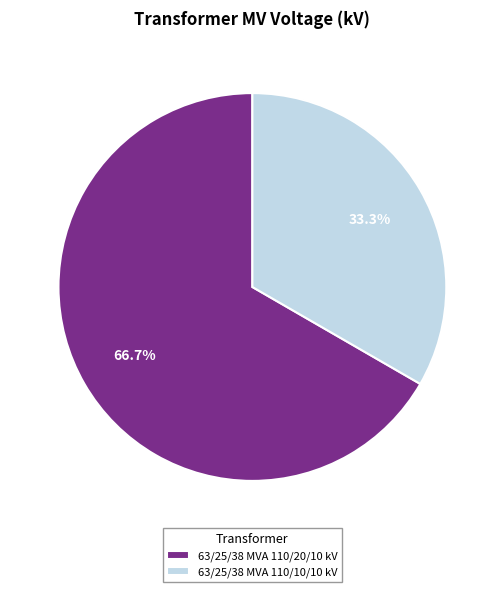

To the nearest percent, what is the combined percentage of 63/25/38 MVA 110/10/10 kV and 63/25/38 MVA 110/20/10 kV?

100%